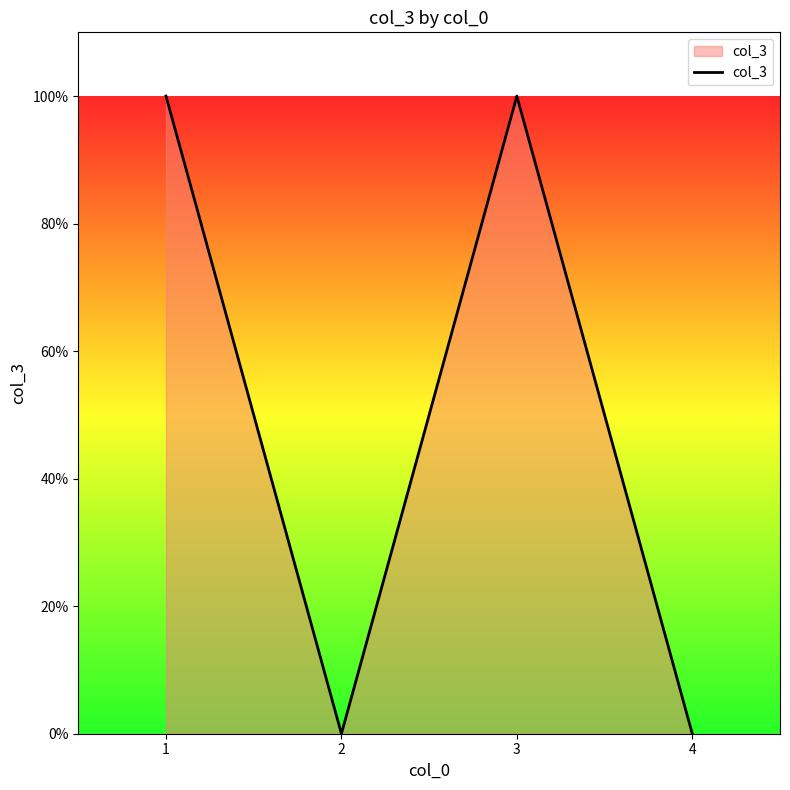

Is this an area chart (filled region under the line)?

Yes